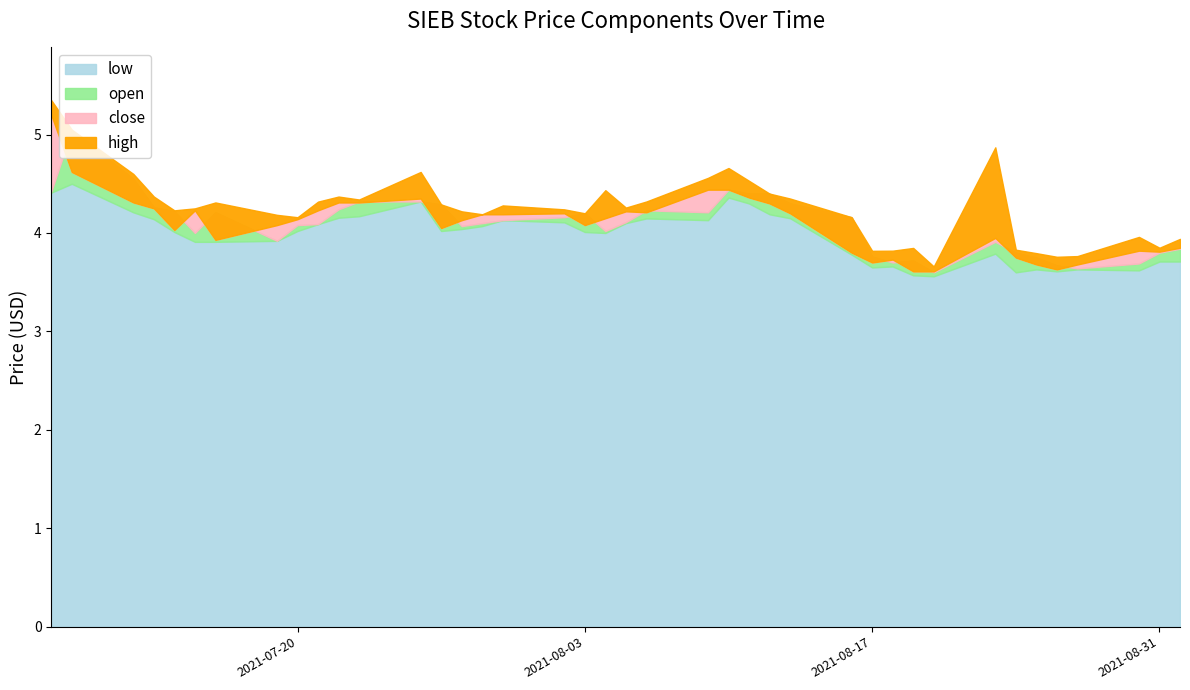

What are all the series names shown in the legend?

open, high, low, close